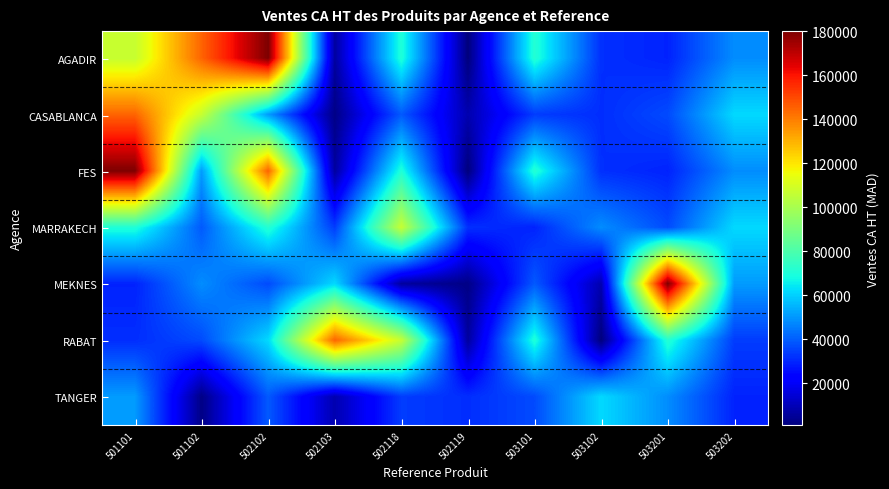

Which has a higher value, 502118 or 502103?

502118